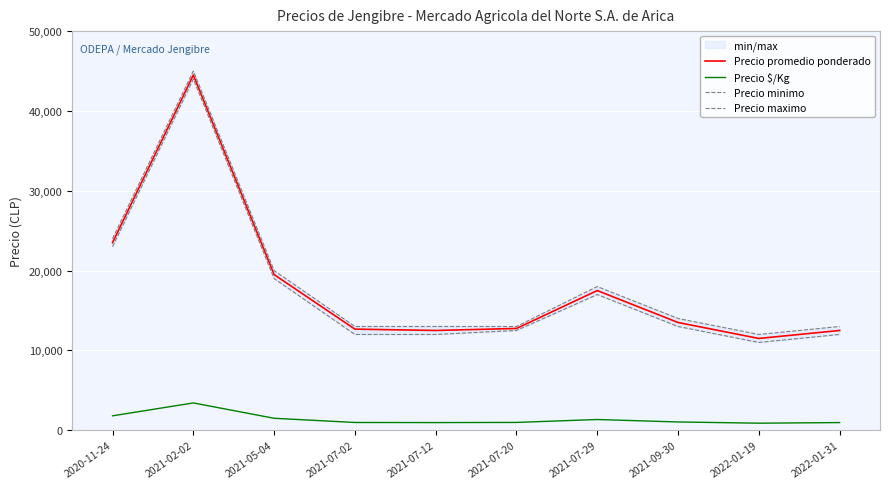

In Precio $/Kg, how many points are lower than both neighbors (excluding endpoints)?

2